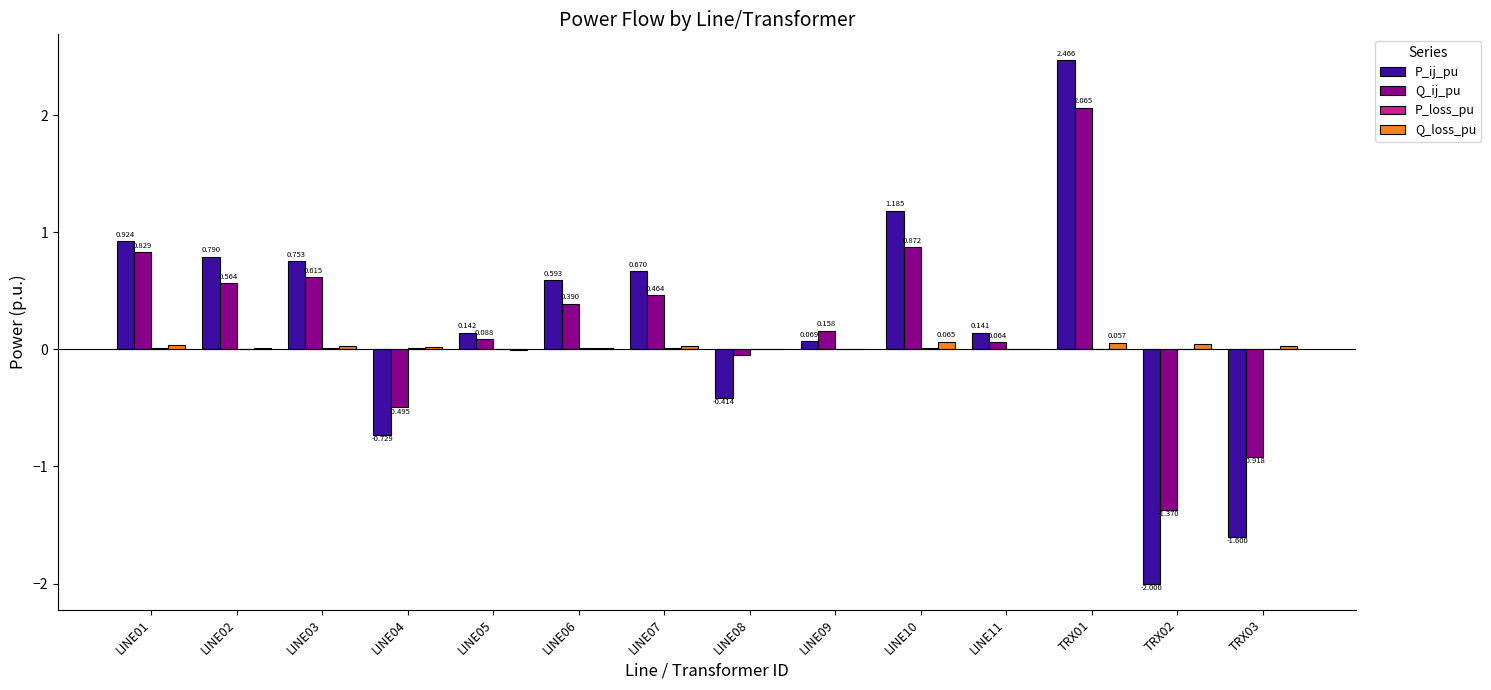

Which series has the largest total across all categories?

Q_ij_pu